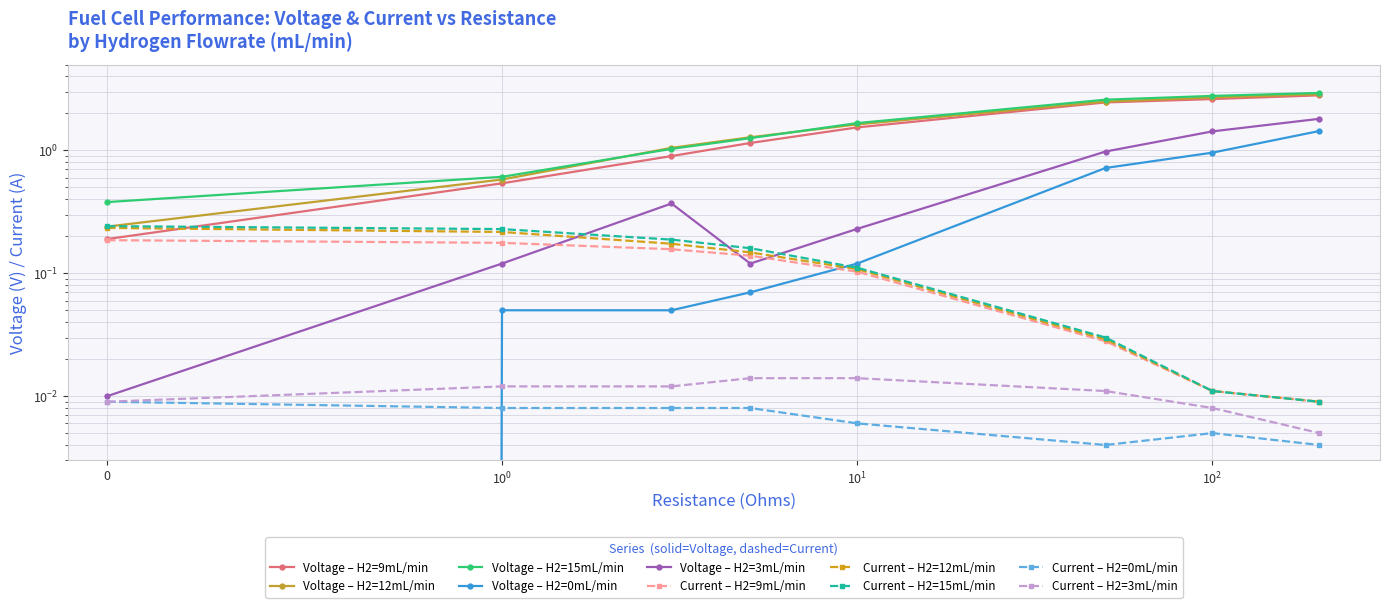

What is the maximum value for H2=9mL/min?

2.8